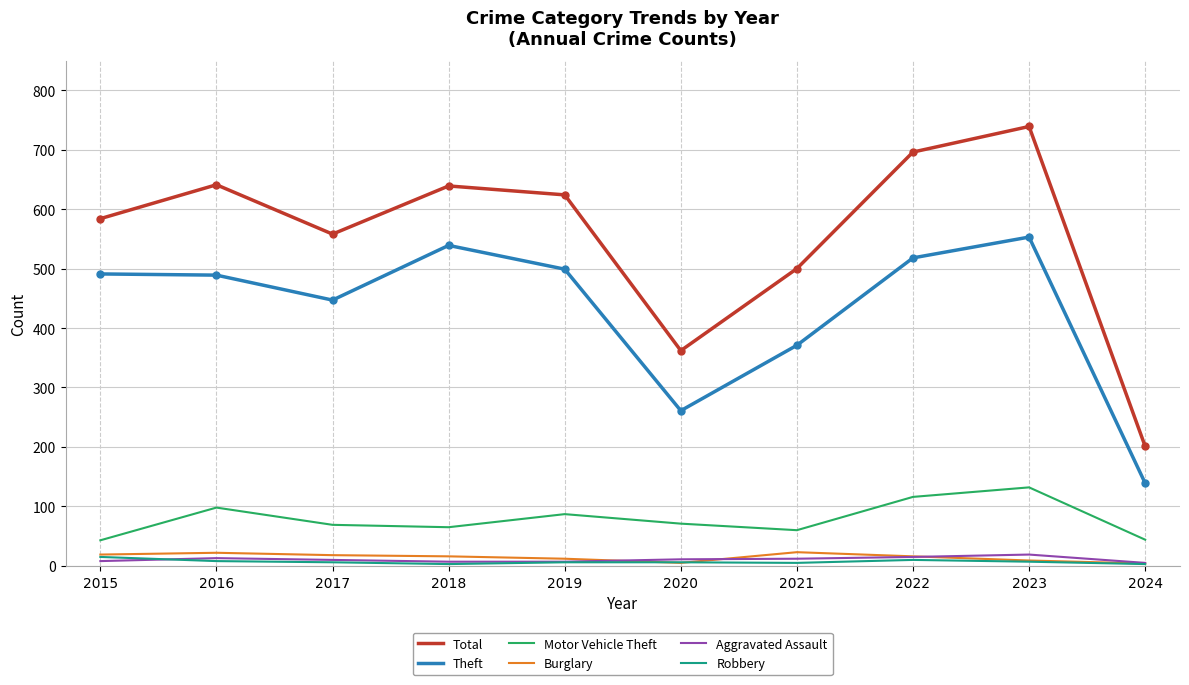

How many lines are shown in the chart?

6